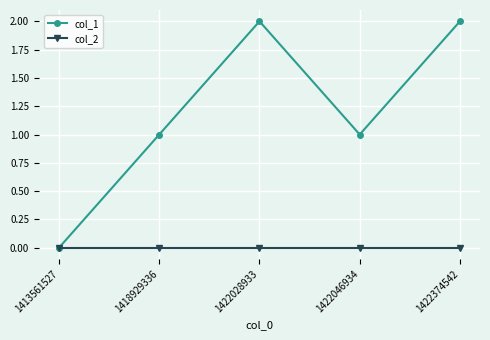

Rank the series by their average value, from lowest to highest.

col_2, col_1